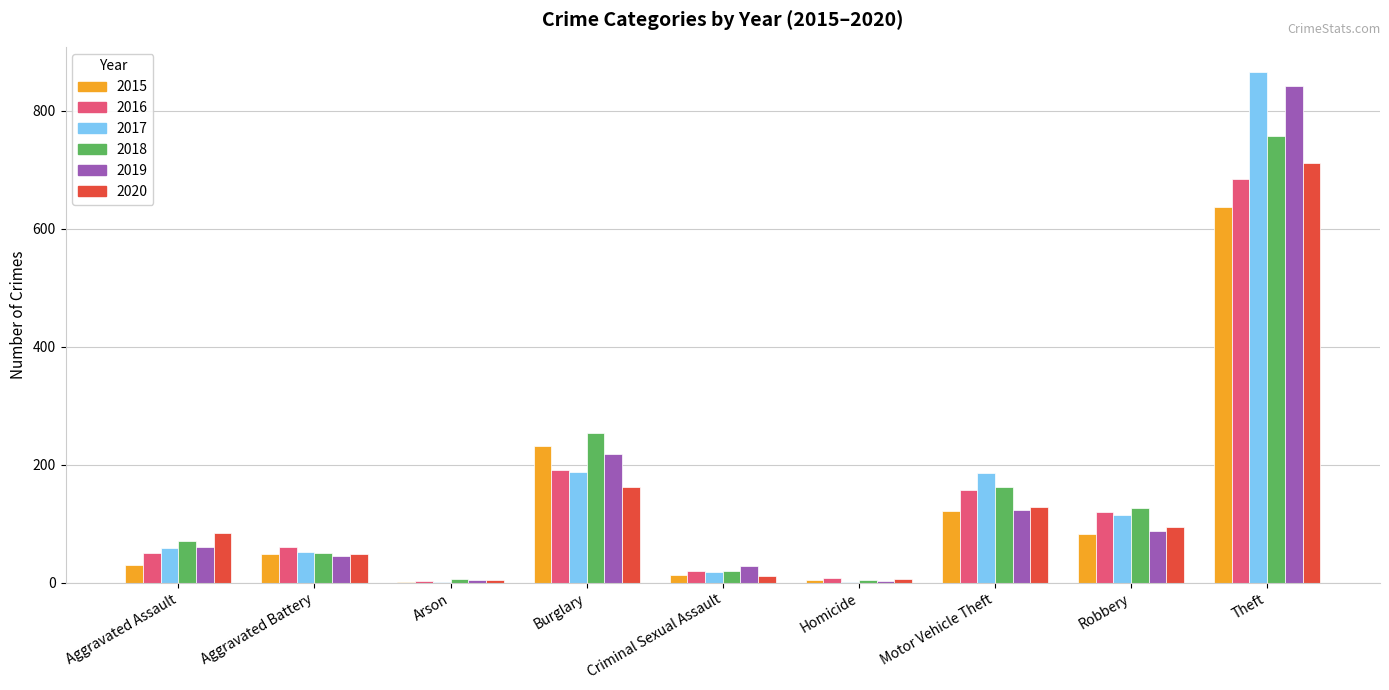

The 2018 series shows 347 at Burglary. True or false?

False